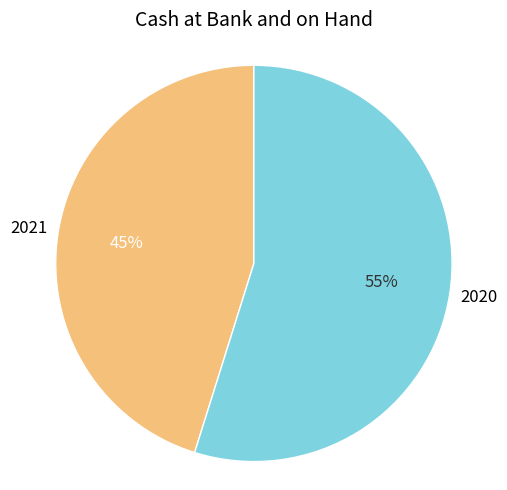

To the nearest percent, what is the difference between the largest and smallest slice percentages?

10%